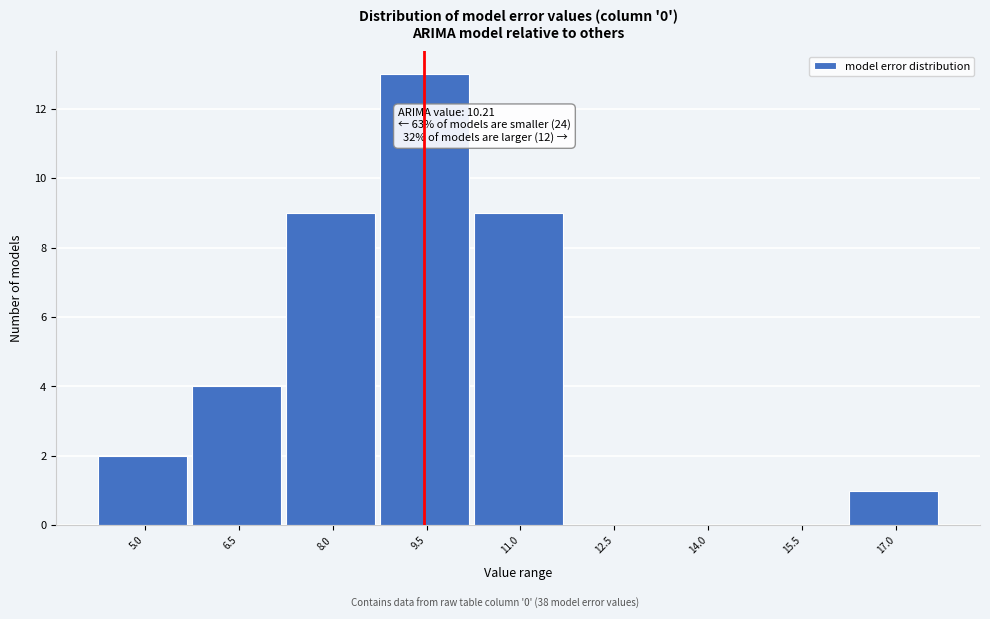

Reading right to left, extract all data points from this chart.

17.0=1	15.5=0	14.0=0	12.5=0	11.0=9	9.5=13	8.0=9	6.5=4	5.0=2